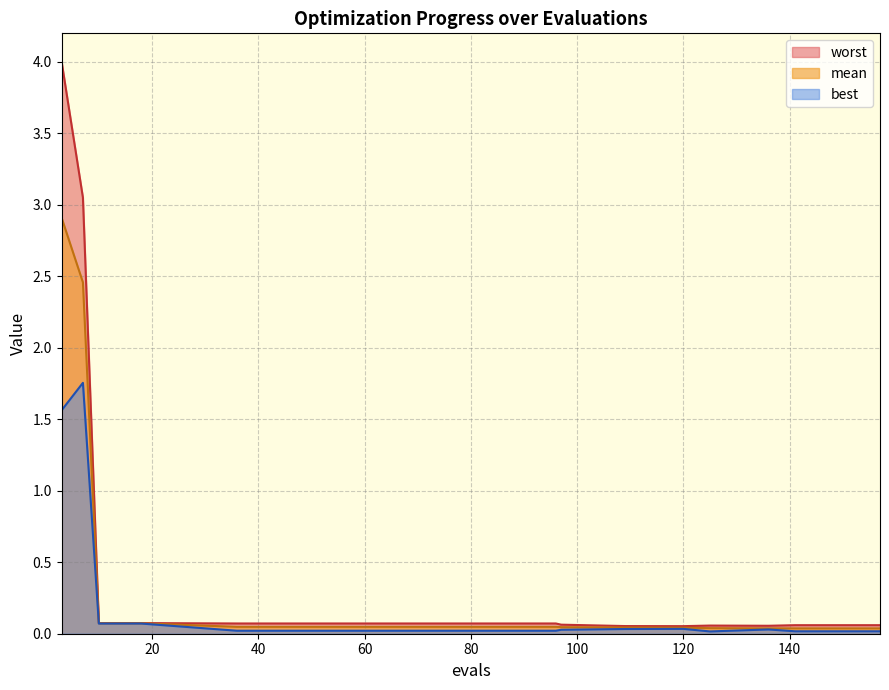

How many lines are shown in the chart?

3